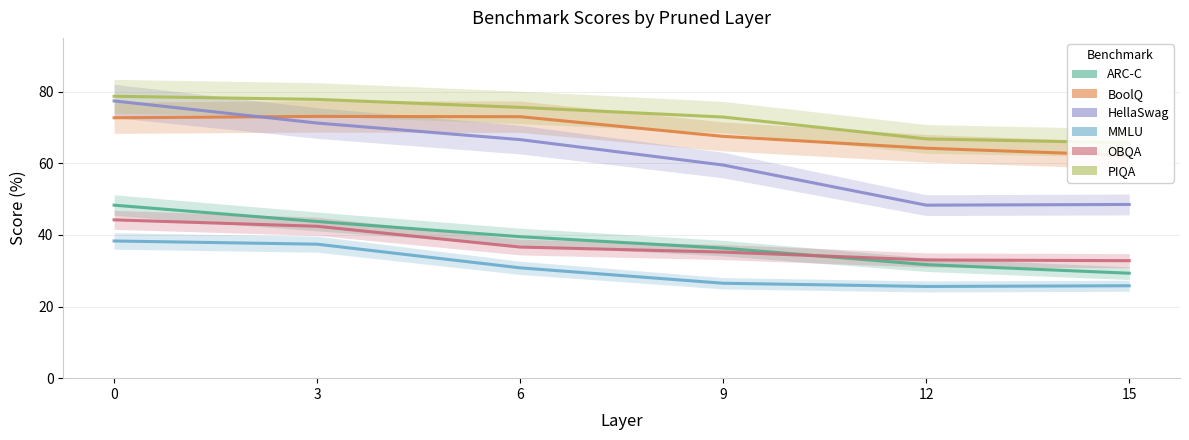

List the labels in order of PIQA value, smallest first.

15, 12, 9, 6, 3, 0